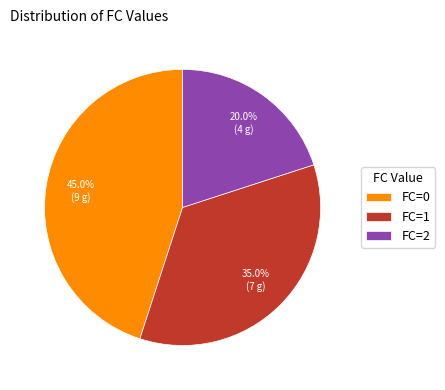

Approximately how many times larger is the value at FC=2 compared to FC=1?

0.6